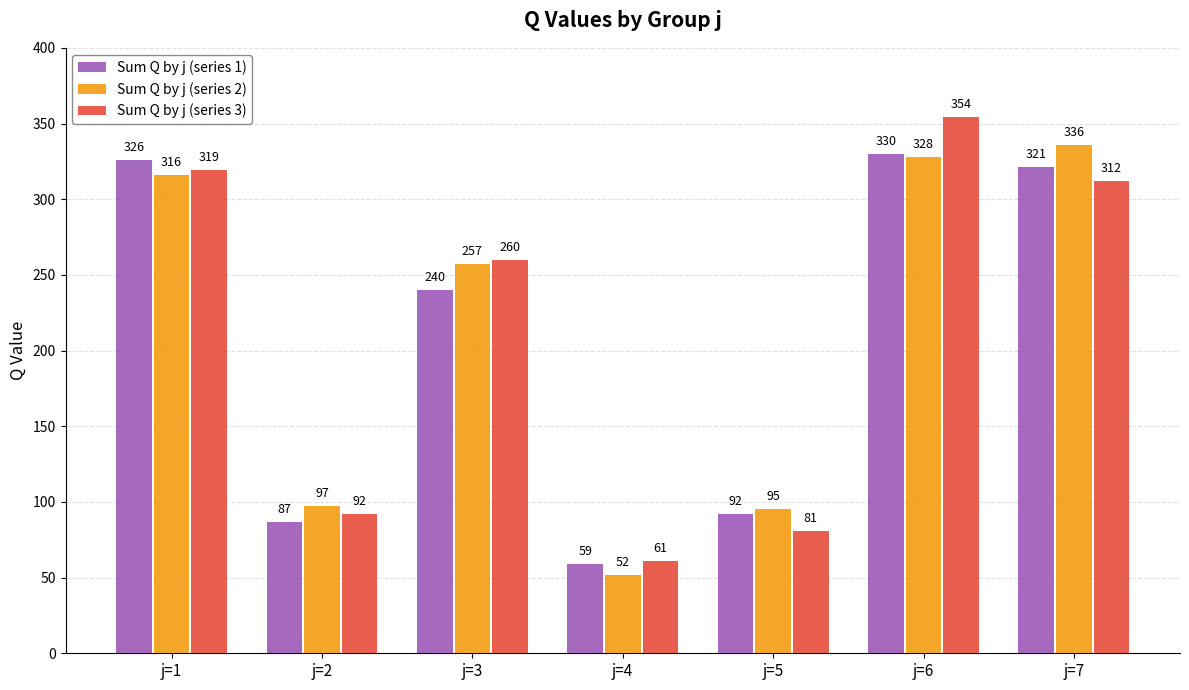

What is the approximate value of Sum Q by j (series 2) at j=4?

52